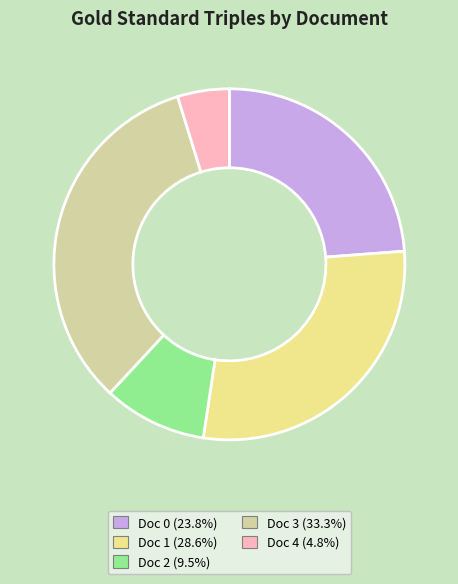

Is Doc 1 the majority of the pie?

No